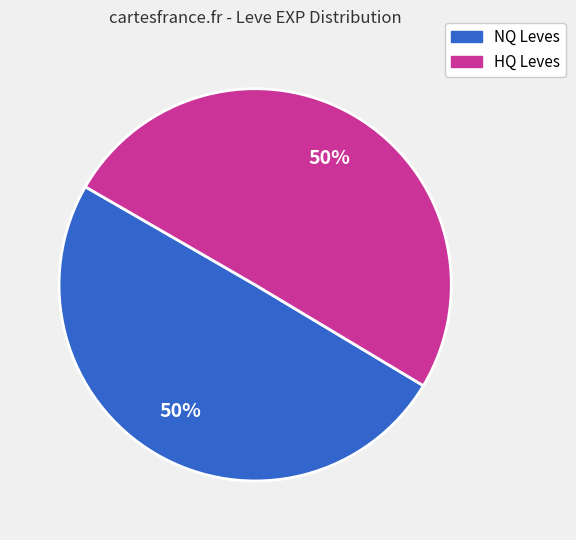

To the nearest percent, what percentage of the pie is HQ Leves?

50%